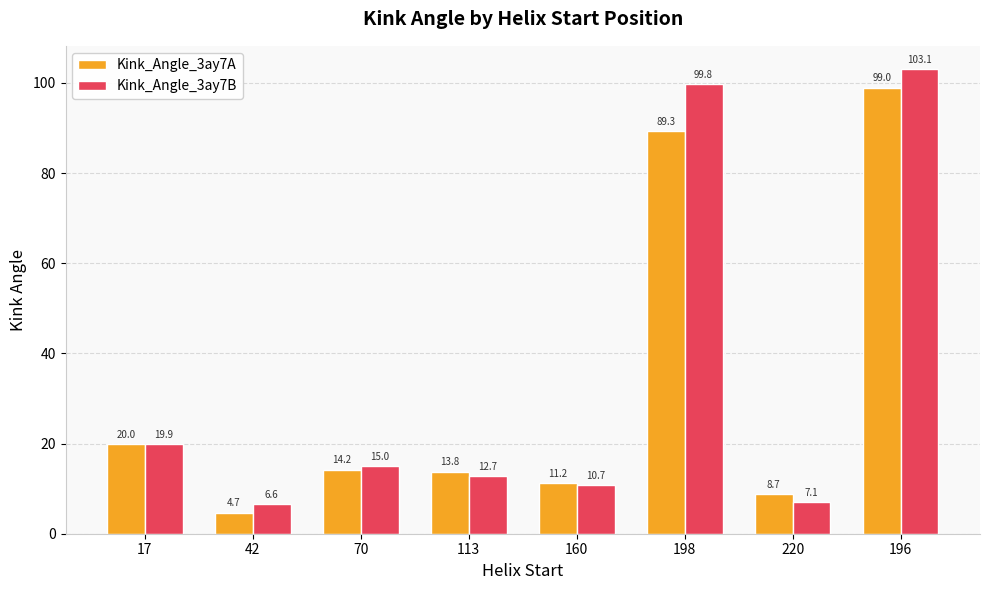

How many data points in Kink_Angle_3ay7A are less than 14?

4